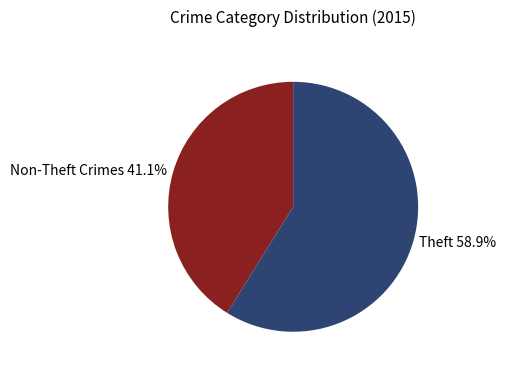

Which category has the smallest portion of the pie?

Non-Theft Crimes